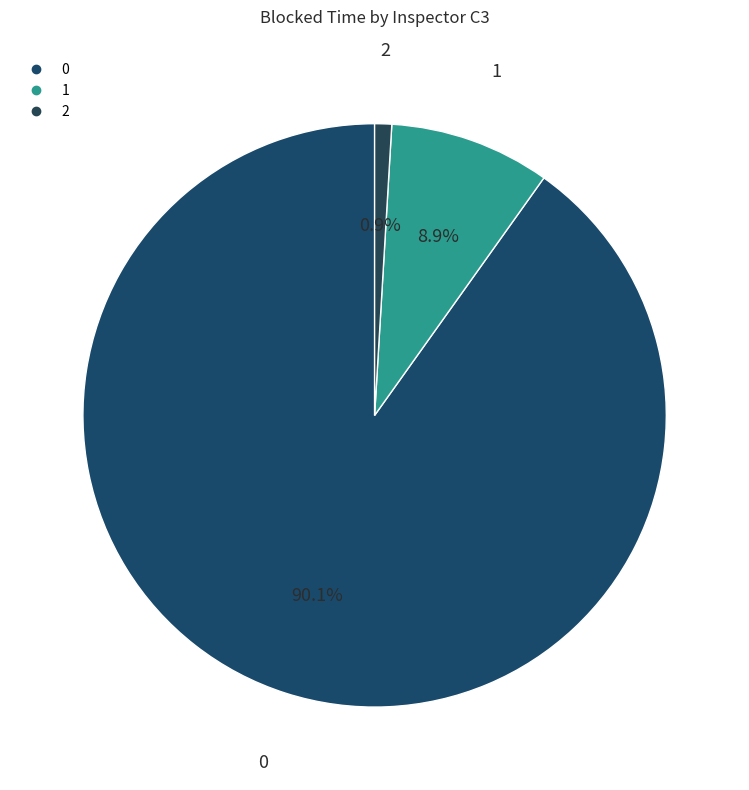

How many slices are in this pie chart?

3